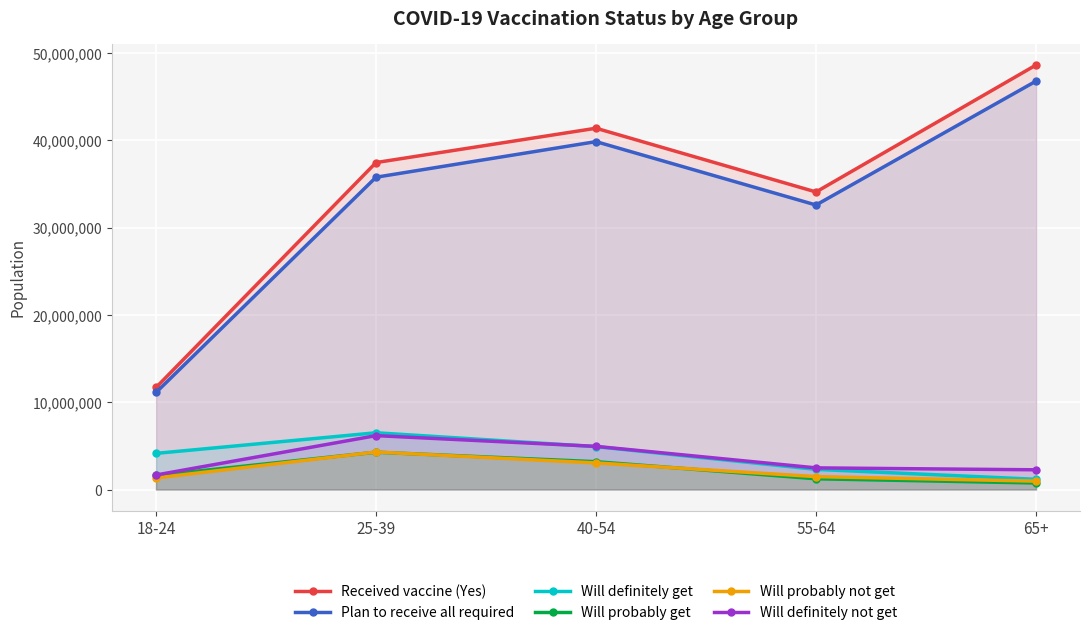

Is it true that Will definitely get equals 1169137 at 65+?

True